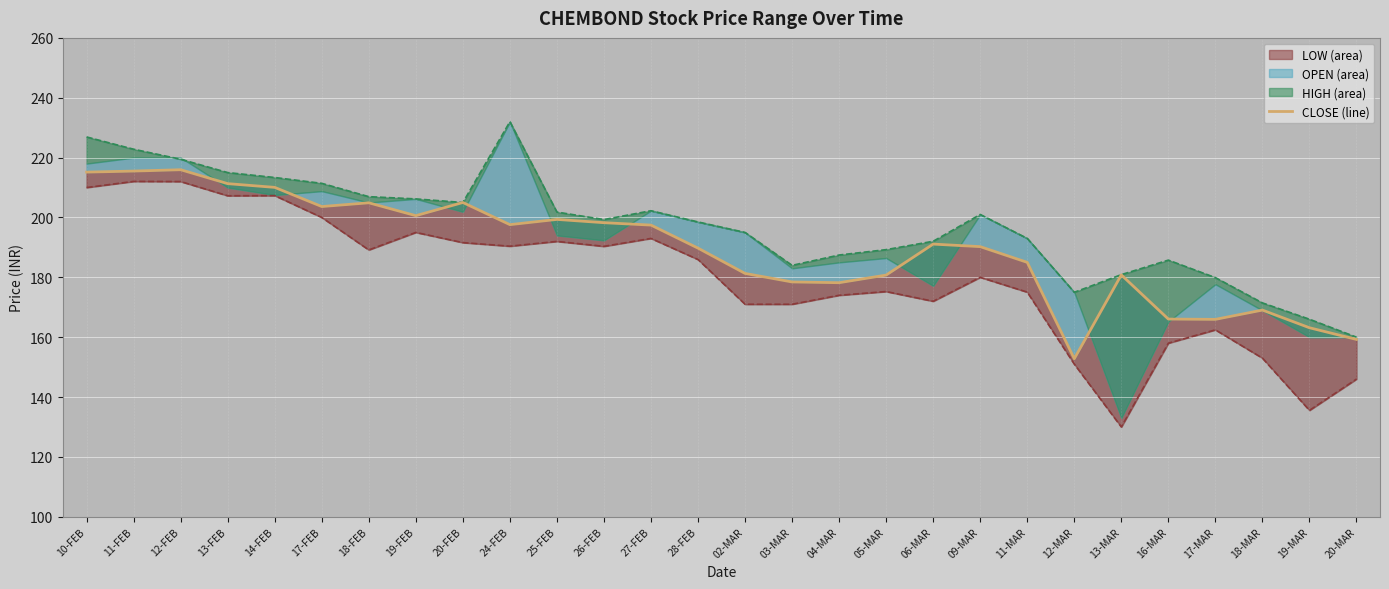

What is the average value?

189.5